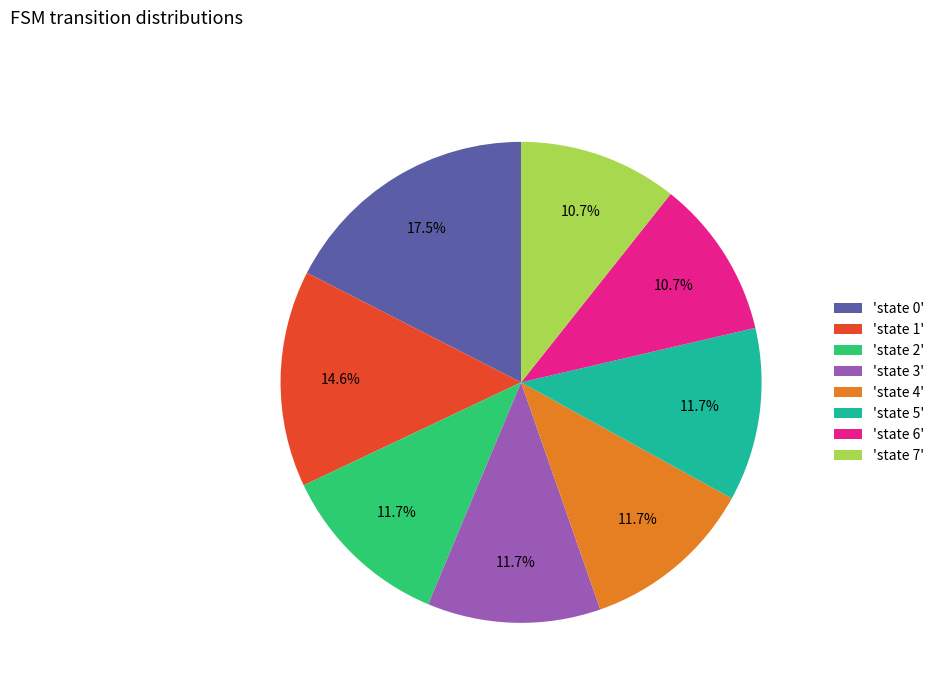

Approximately how many times larger is the value at 'state 7' compared to 'state 0'?

0.6